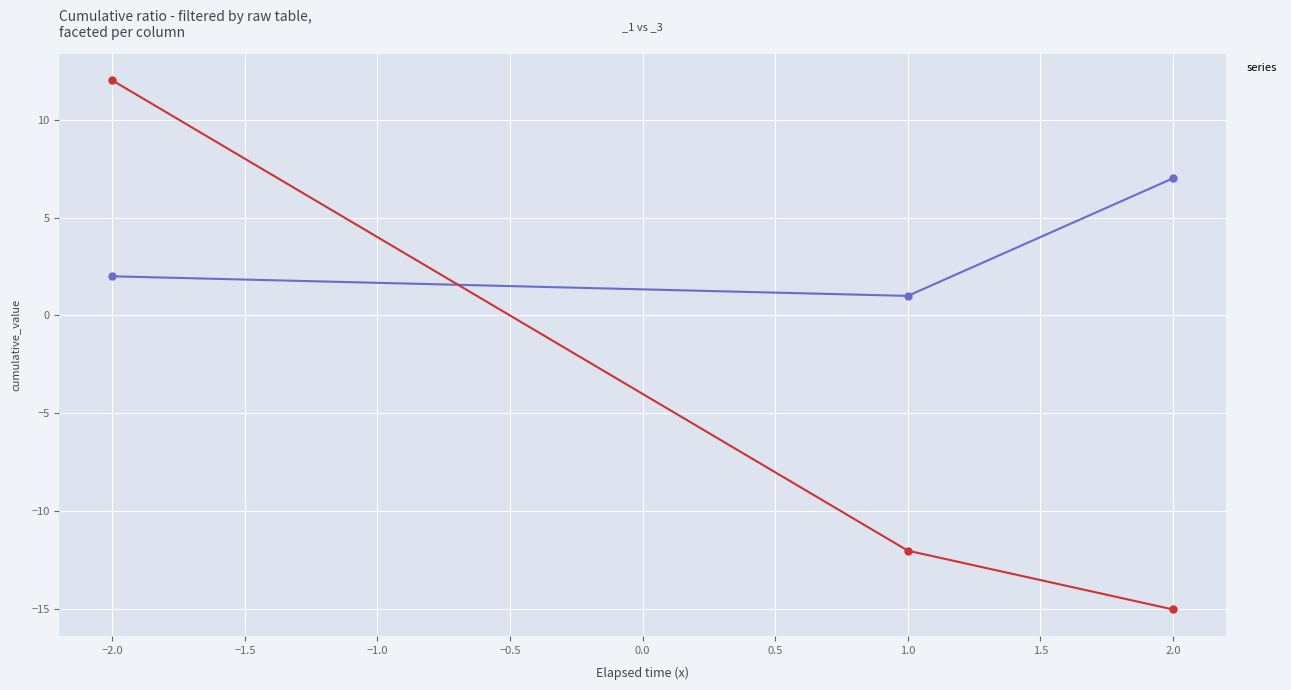

Reading right to left, list all the values displayed in this chart.

_1: -2=2	1=1	2=7
_3: -2=12	1=-12	2=-15